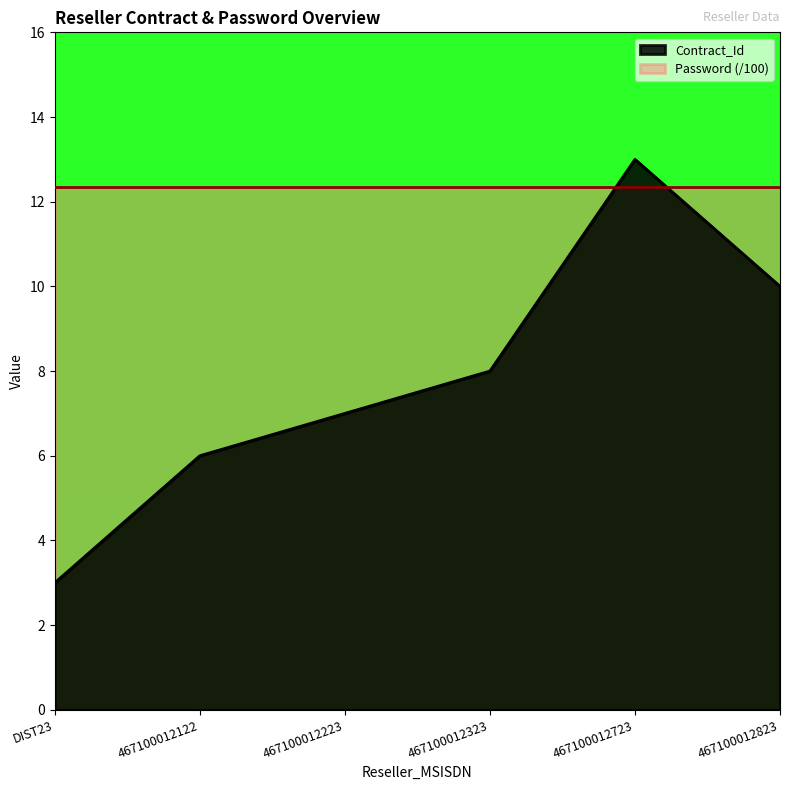

Where is the data nearest to the value 8?

467100012323